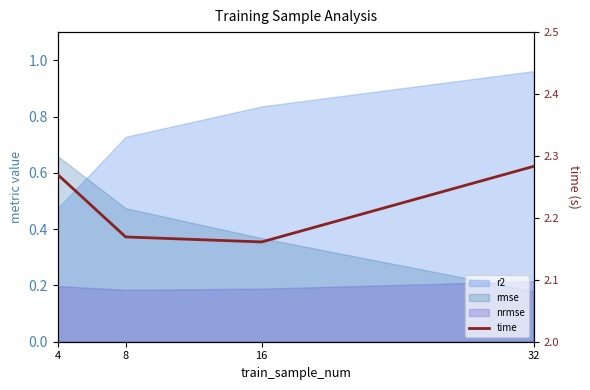

At which label is the value closest to 2?

16